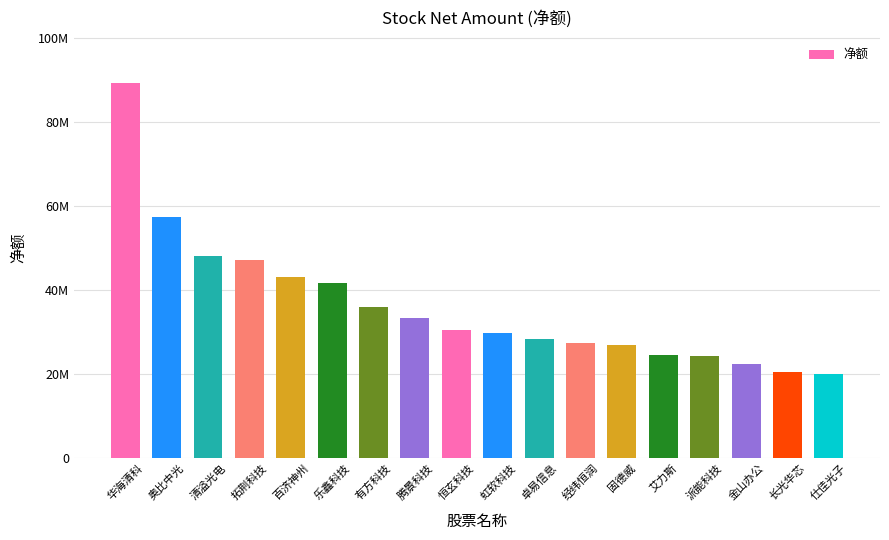

Reading right to left, extract all data points from this chart.

20072525	20510588	22255399	24203357	24409415	26909830	27259295	28373800	29820997	30552651	33189756	35878765	41723485	43132067	47211406	48171186	57308055	89326022